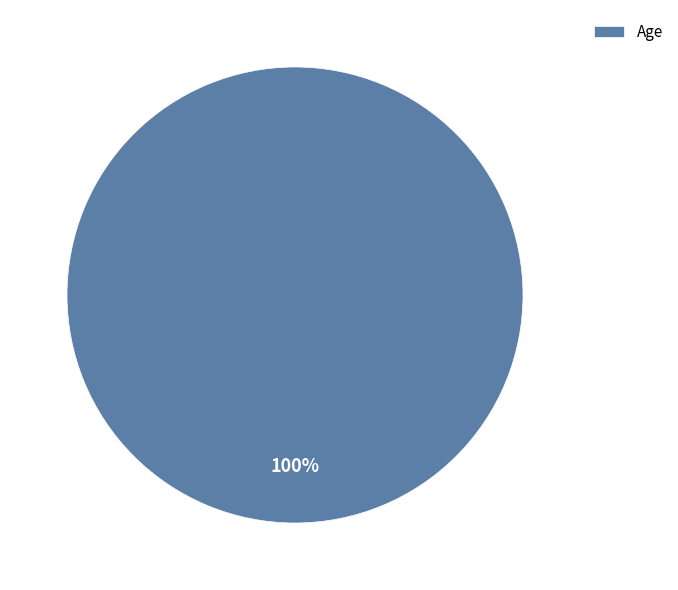

The Age slice represents 100% of the pie. True or false?

True